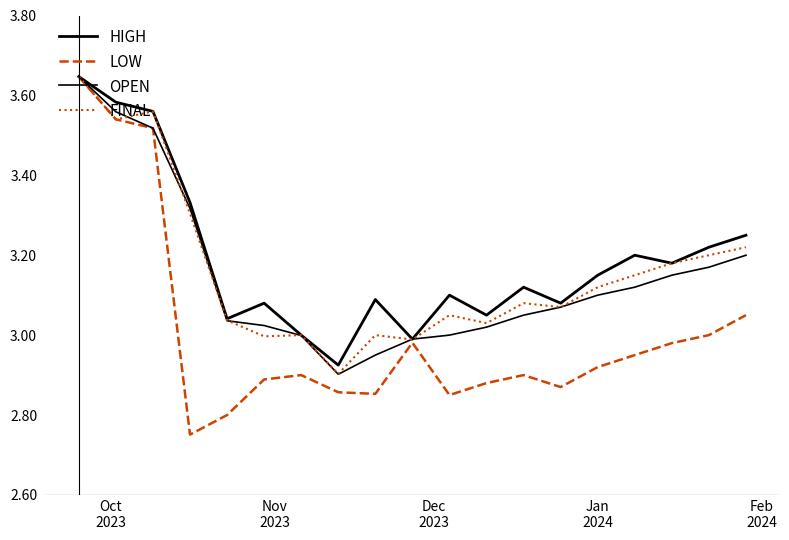

At how many categories does at least one series exceed 2?

19